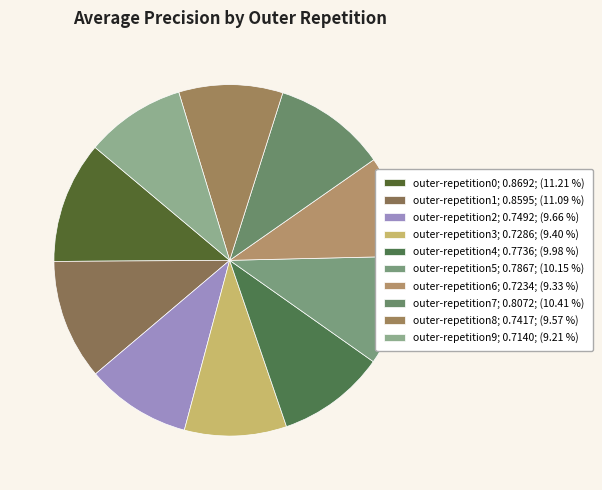

How many segments does this pie chart have?

10